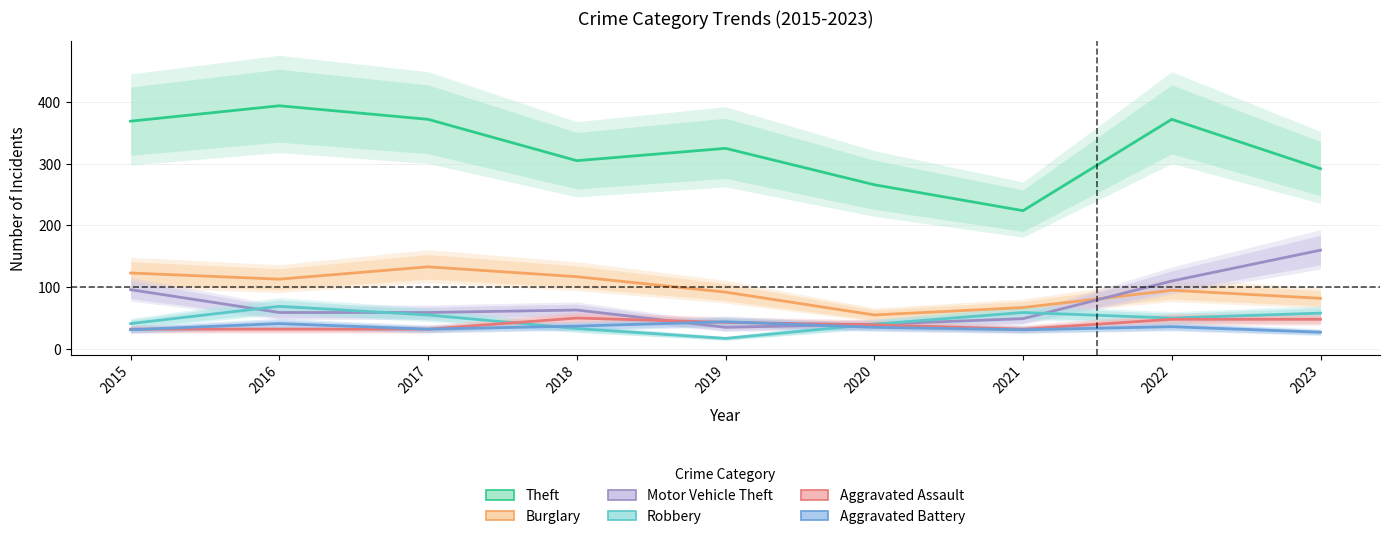

The value of Aggravated Battery at 2022 is 36. True or false?

True